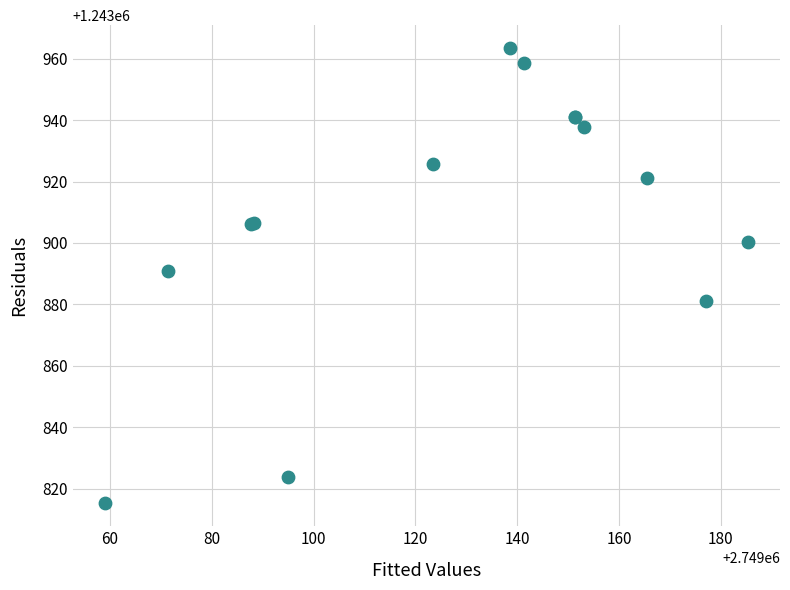

What Y value in the scatter plot is closest to 1243889?

1243890.7